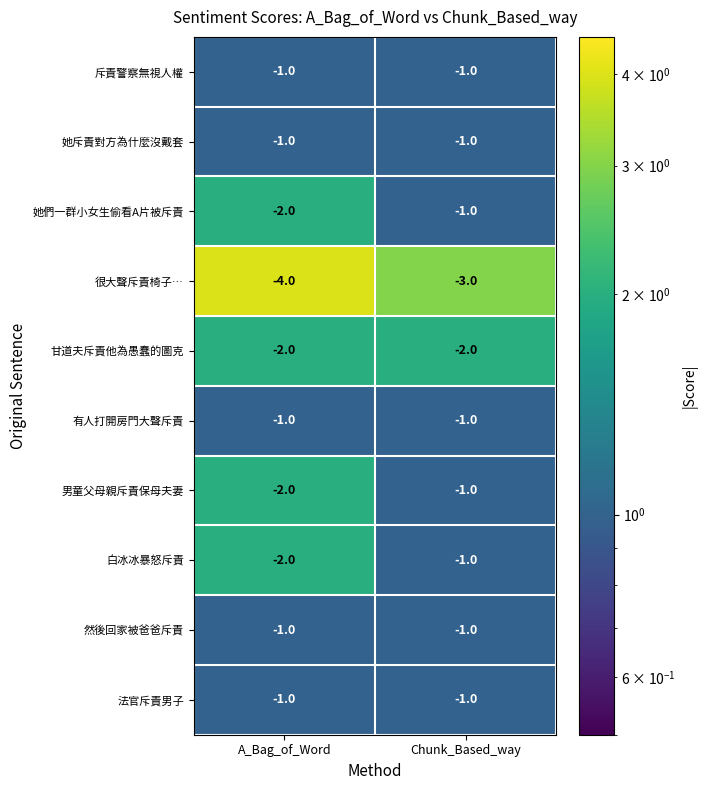

What is the sum of the 甘道夫斥責他為愚蠢的圖克 values at A_Bag_of_Word and Chunk_Based_way?

-4